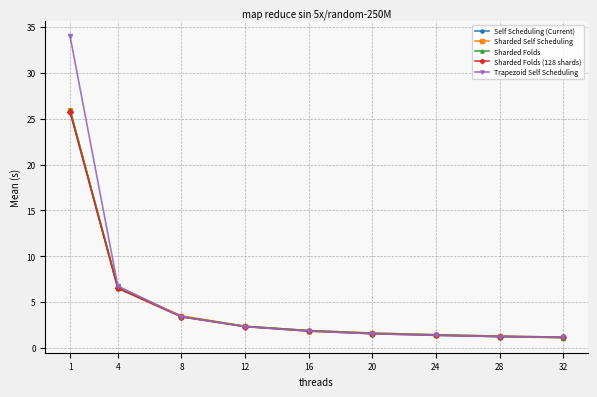

Read the Trapezoid Self Scheduling value at 8.

3.4